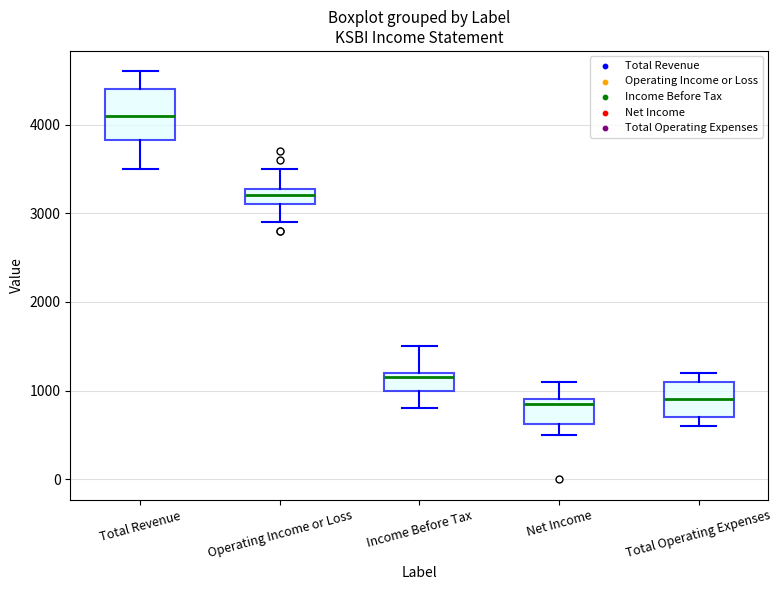

Where is the upper edge of the box for Net Income on the y-axis? The values are not printed on the chart, so give them approximately, as read against the axis.

900